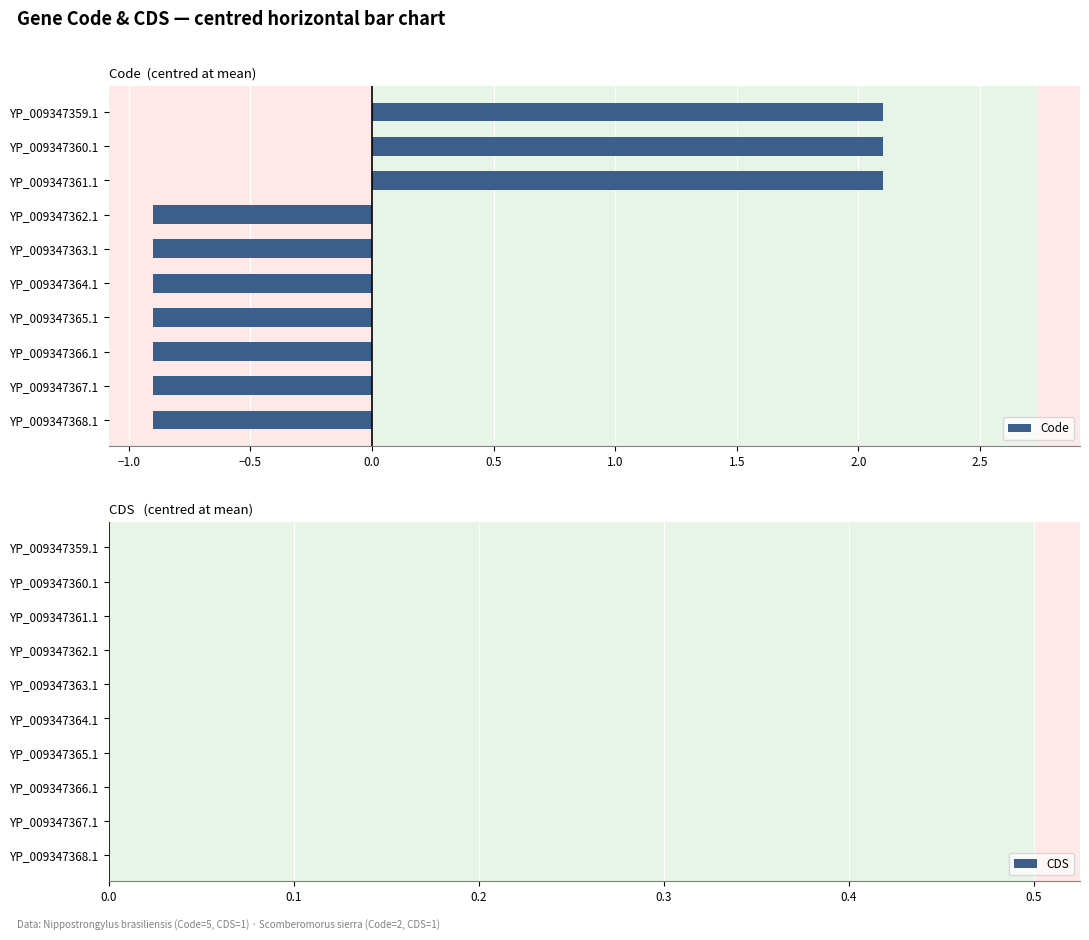

What is the maximum value shown in the chart?

2.1